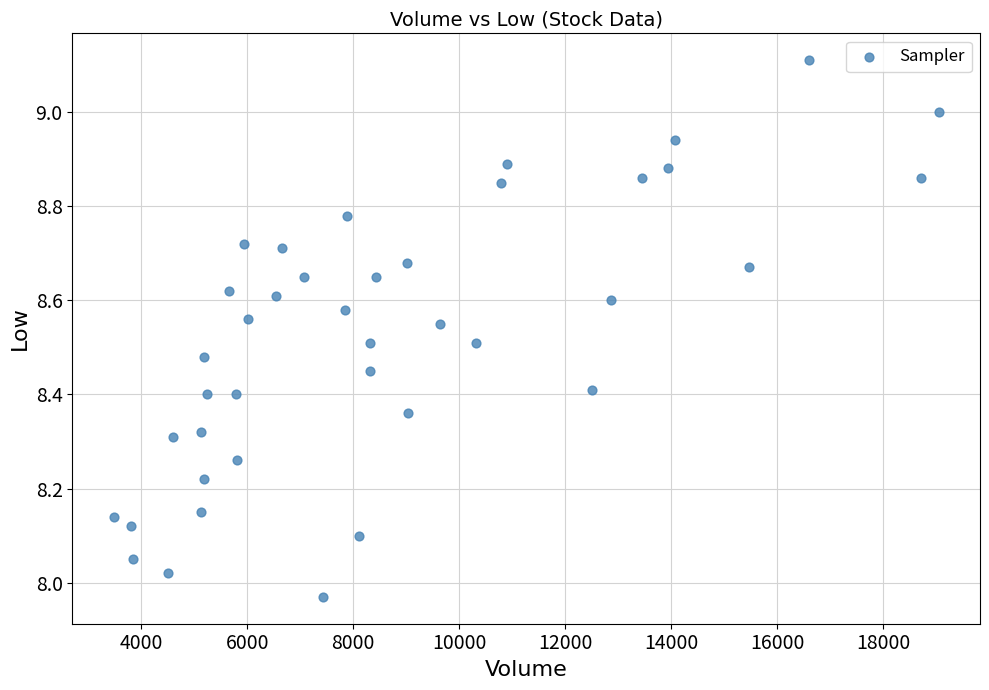

What is the range of X values (max minus min)?

15563.0